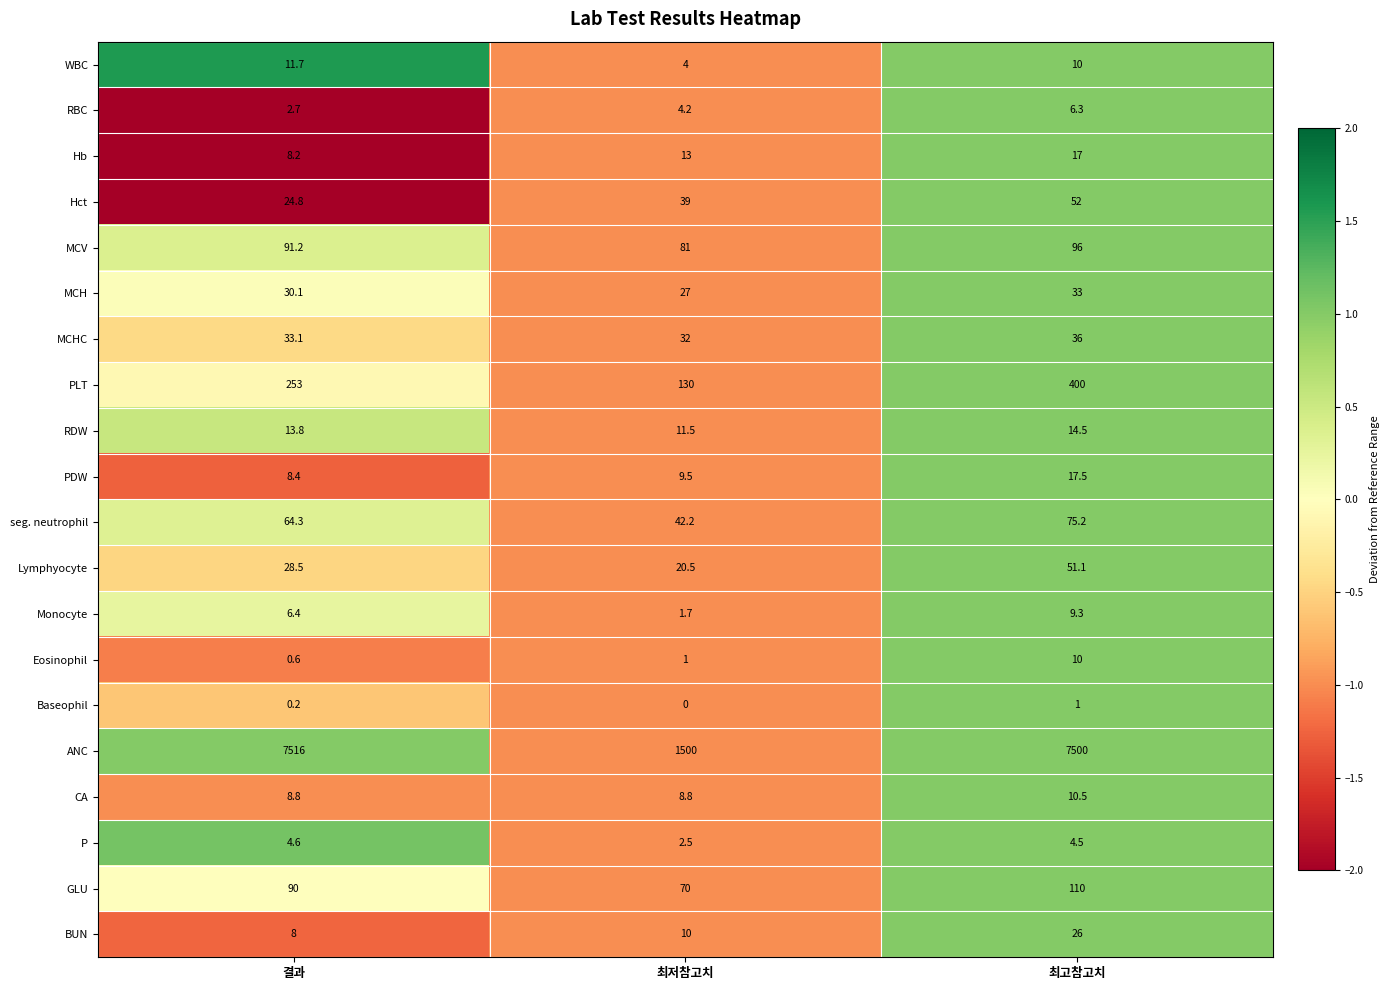

What is the sum of all P values?

11.6